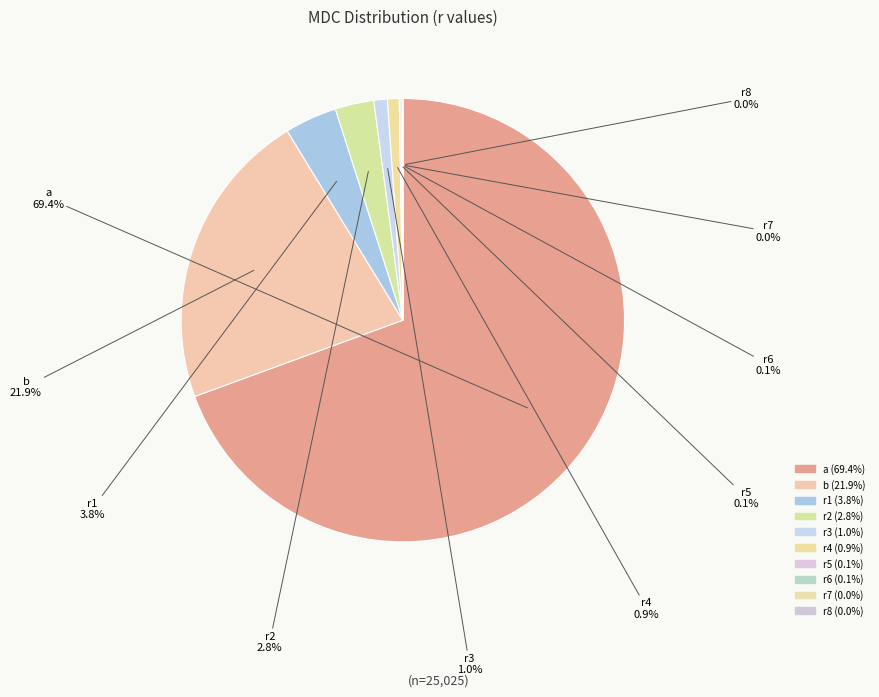

What percentage is NOT represented by a?

30.6%